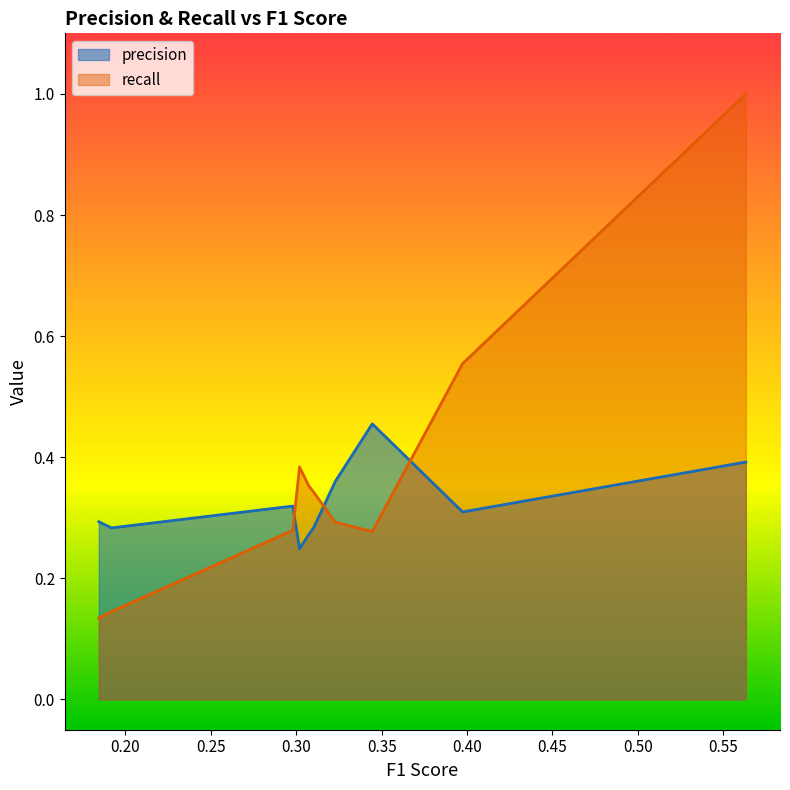

At which category is the sum across all series the highest?

0.563231017770597